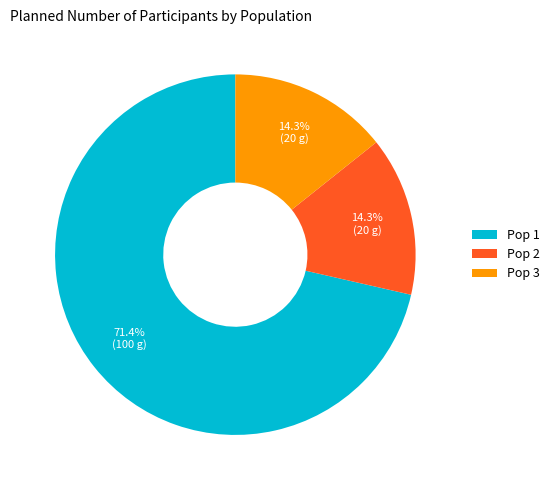

To the nearest percent, what percentage of the pie is Pop 1?

71%